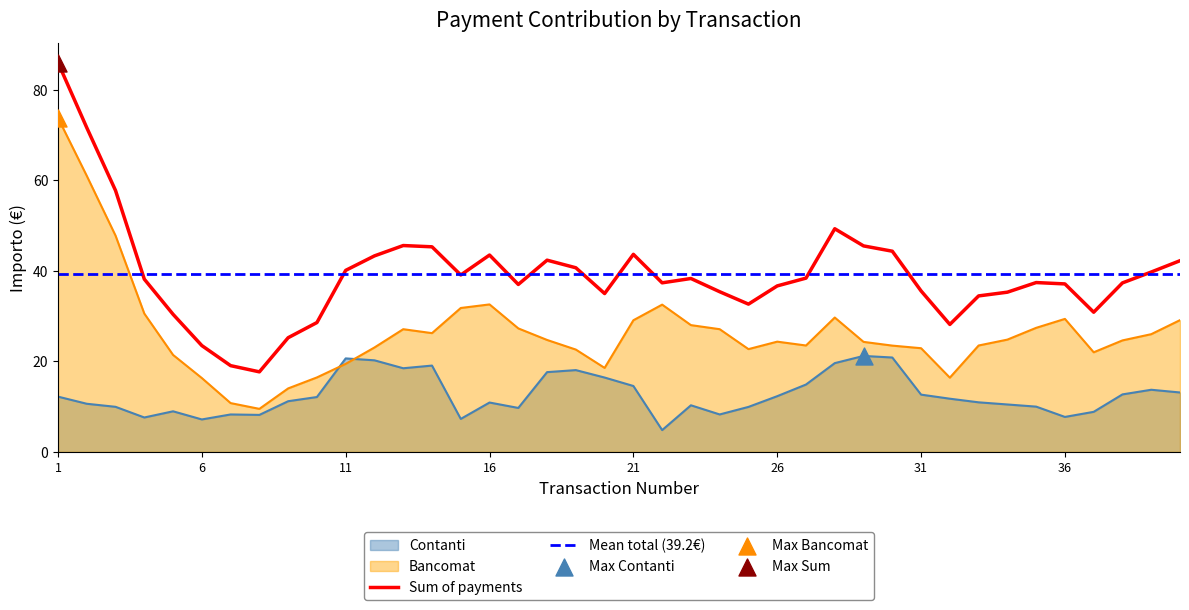

Is the value of Contanti at 13 greater than the value of Bancomat at 12?

No